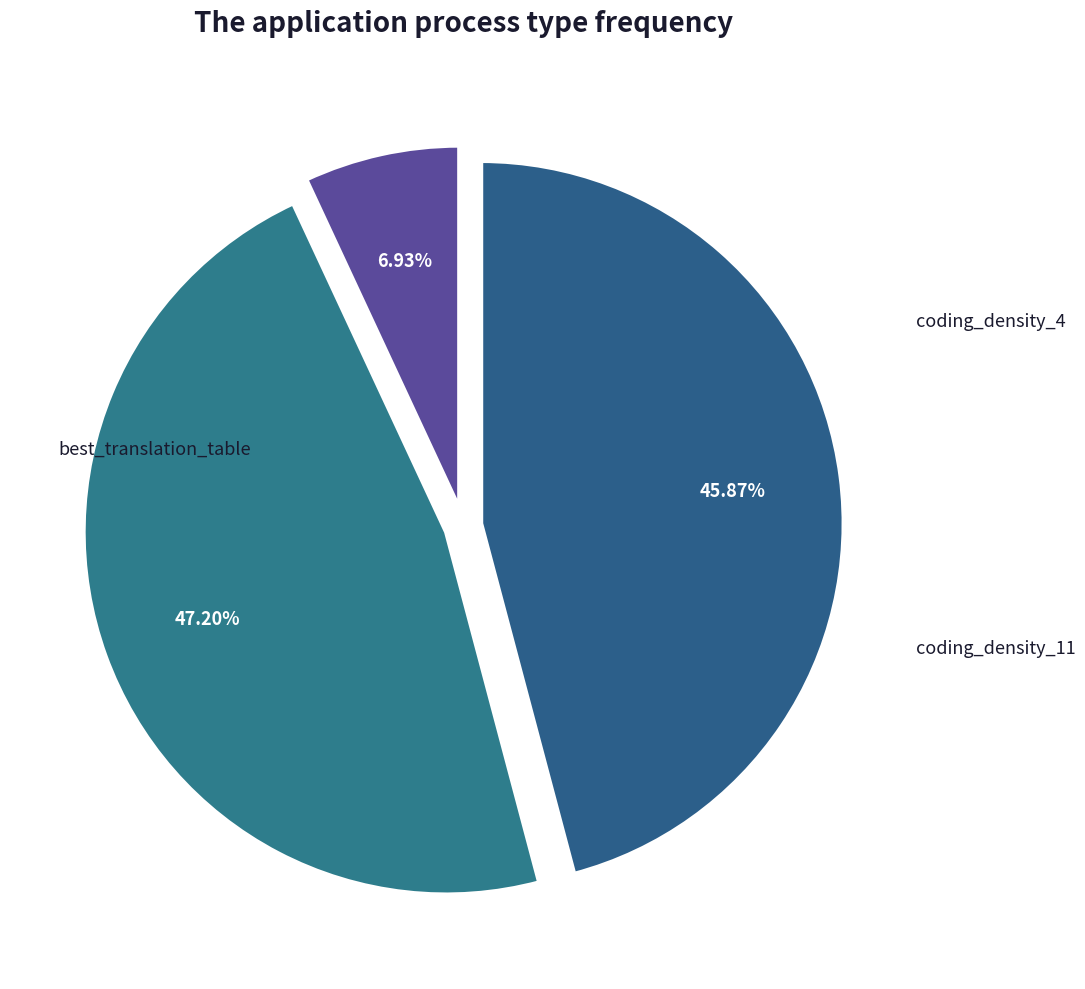

Count the number of slices in the pie.

3